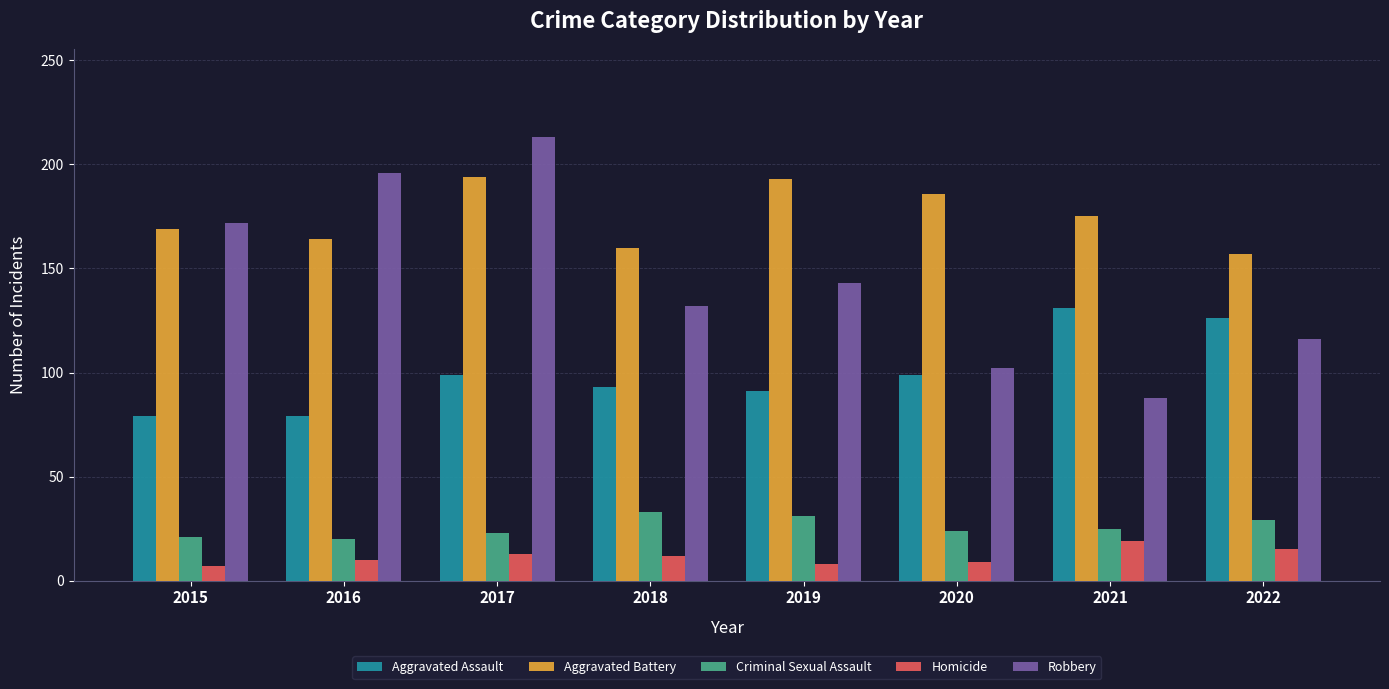

List the labels in order of Robbery value, smallest first.

2021, 2020, 2022, 2018, 2019, 2015, 2016, 2017